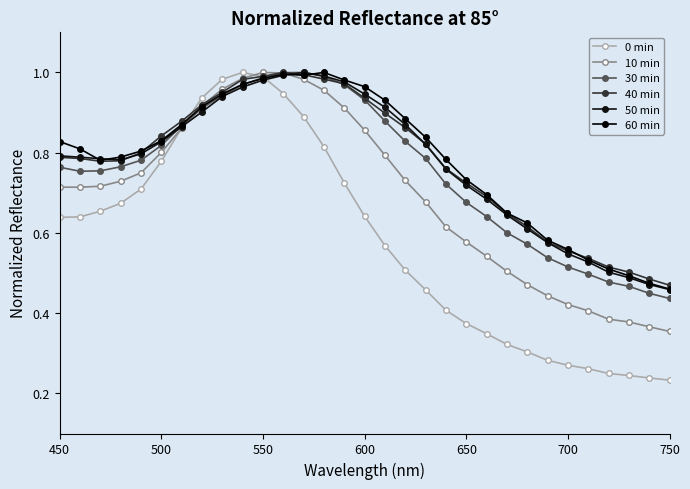

How many series are shown in this chart?

6